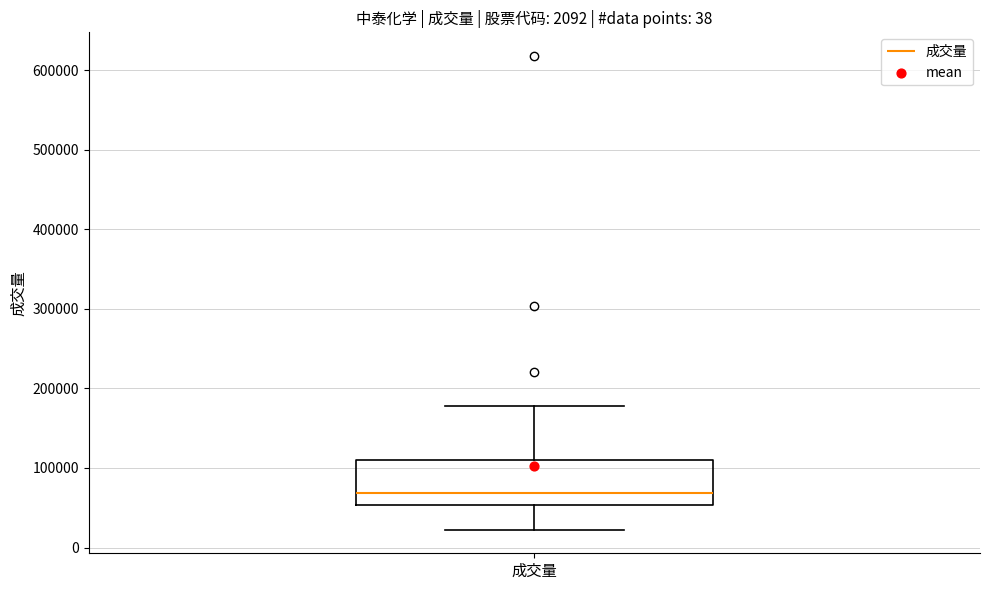

Transcribe this box plot: give where the median line is, the range the box spans, and where the two whiskers end, as read against the y-axis. The values are not printed on the chart, so give them approximately, as read against the axis.

median 70000, box 50000 to 110000, whiskers 20000 to 180000